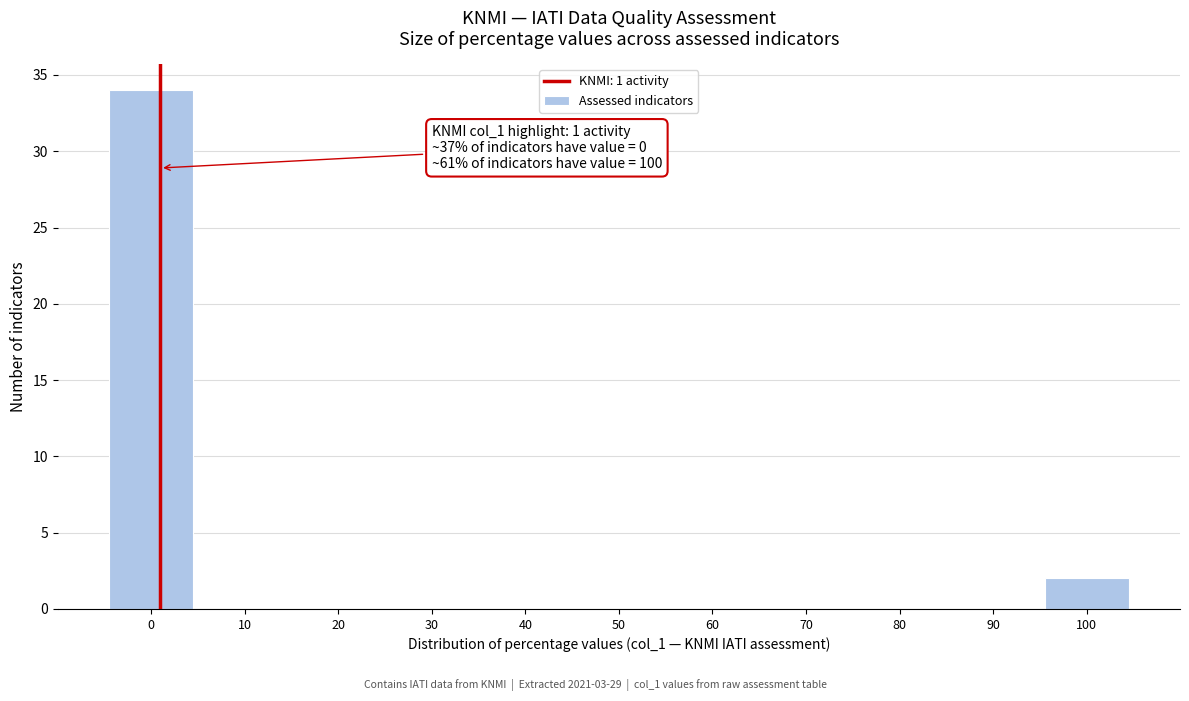

Over which range of the x-axis is the bar tallest?

-5 to 5